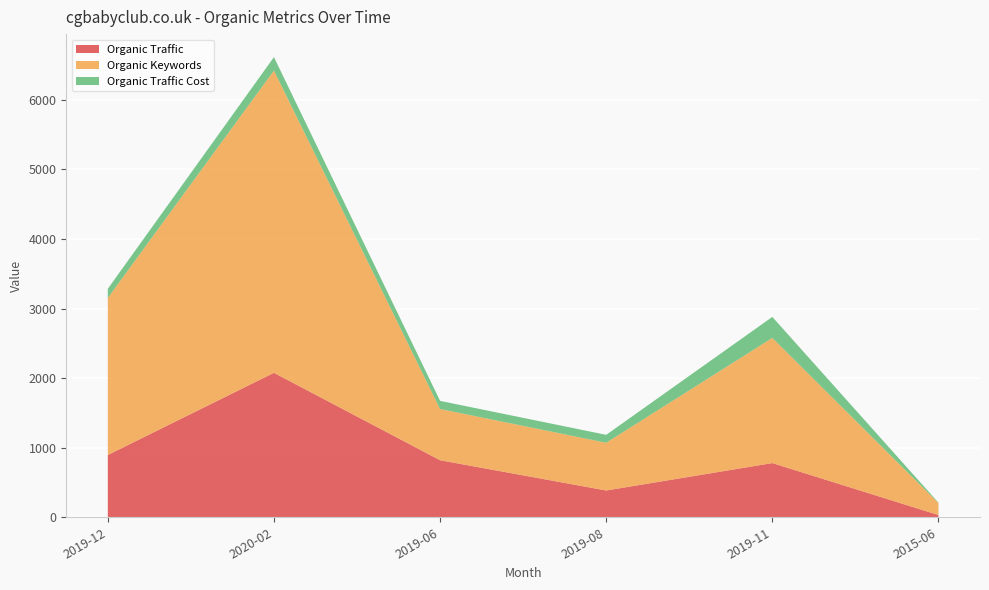

Reading left to right, extract all data points from this chart.

Organic Traffic: 895	2076	820	385	779	32
Organic Keywords: 2258	4345	736	686	1799	173
Organic Traffic Cost: 131	193	117	114	302	5